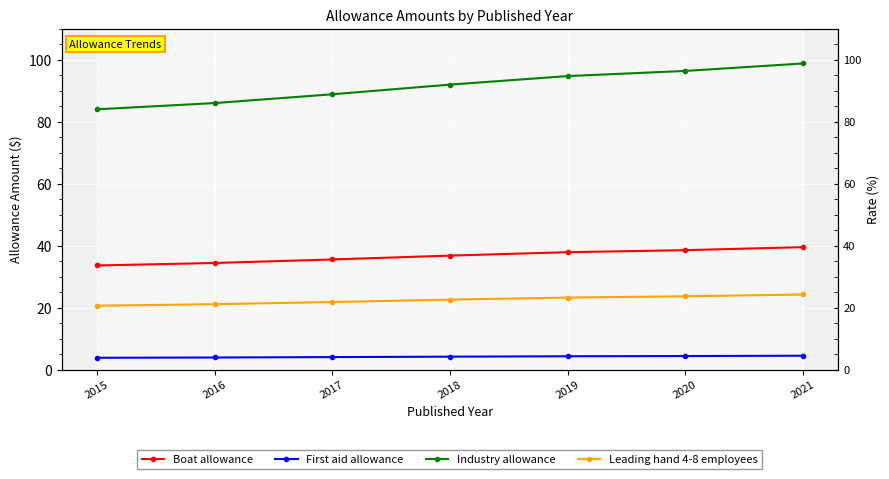

True or false: Industry allowance and Boat allowance intersect in this chart.

False